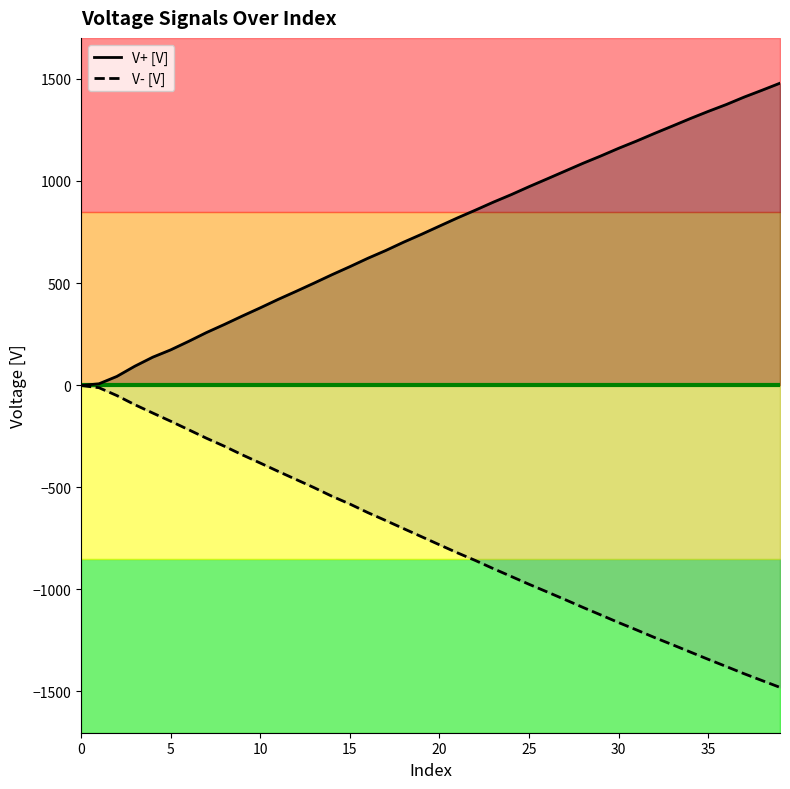

Which series has the largest total across all categories?

V+ [V]